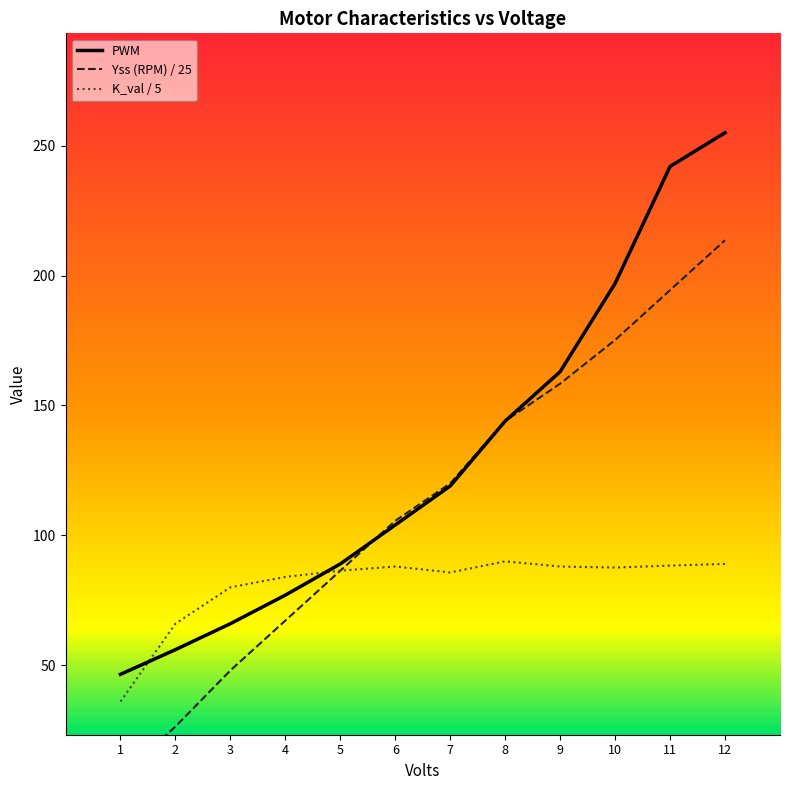

What is the total value across all series at 1?

89.7